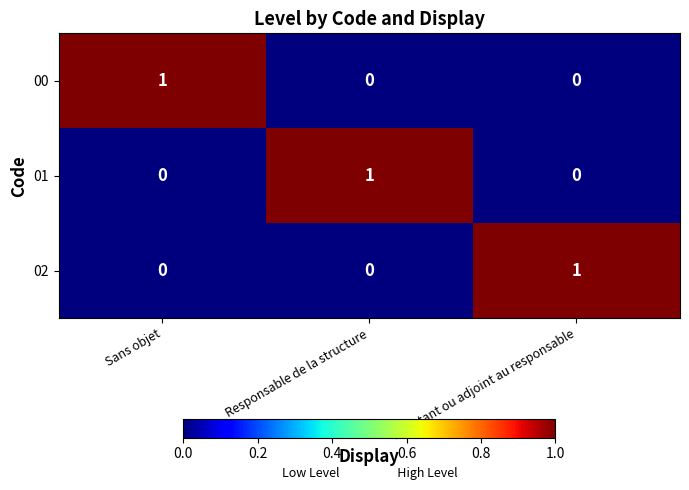

Reading right to left, extract all data points from this chart.

00: 0	0	1
01: 0	1	0
02: 1	0	0